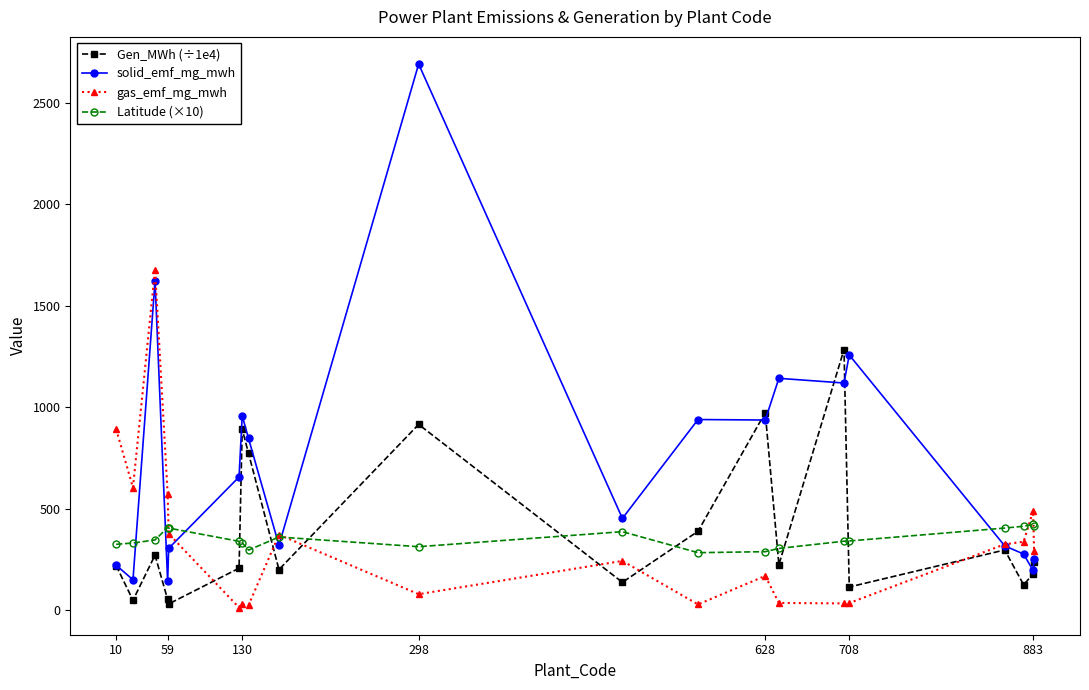

Does the chart display data point markers on the line(s)?

Yes